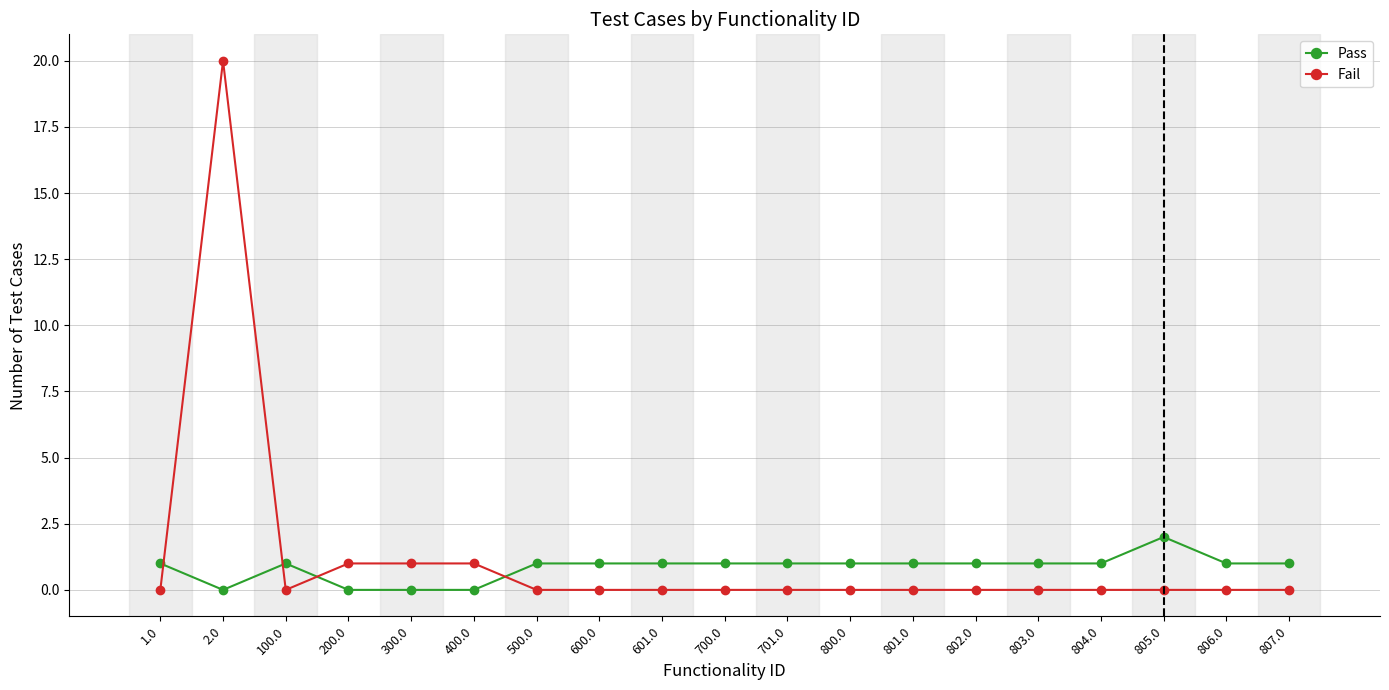

True or false: Pass has more than 1 interior local peaks.

True